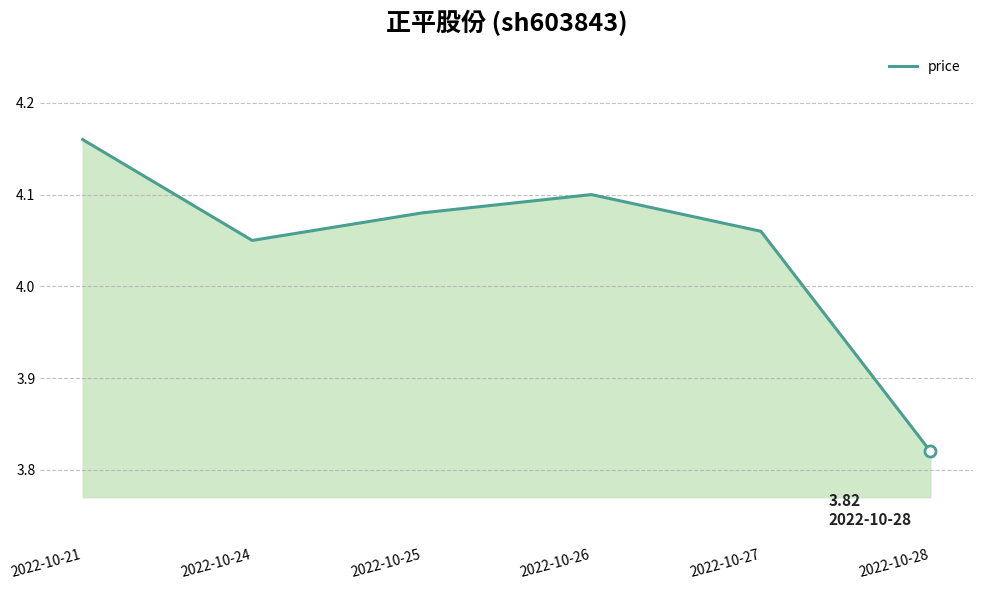

Where is the first local minimum?

2022-10-24